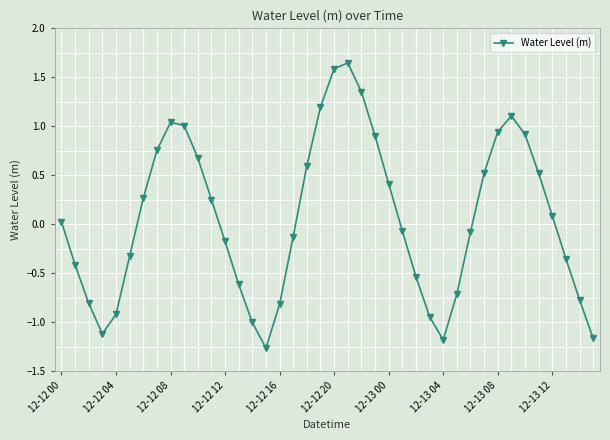

True or false: there are more than 2 points higher than both neighbors.

True